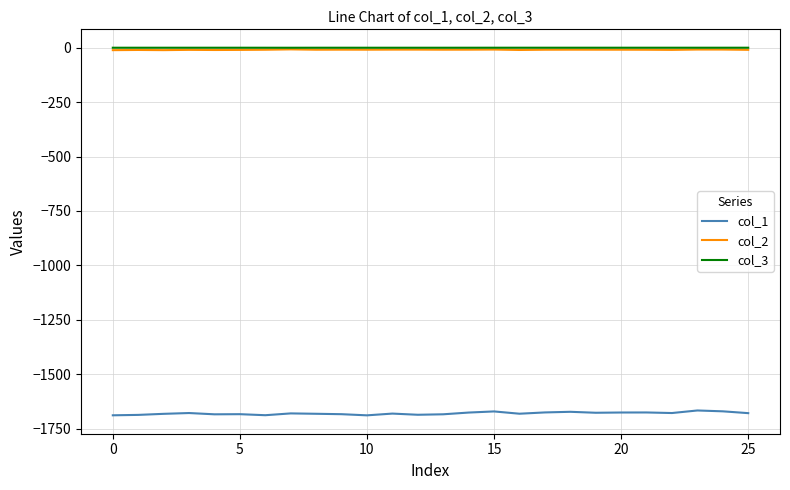

Is this an area chart (filled region under the line)?

No